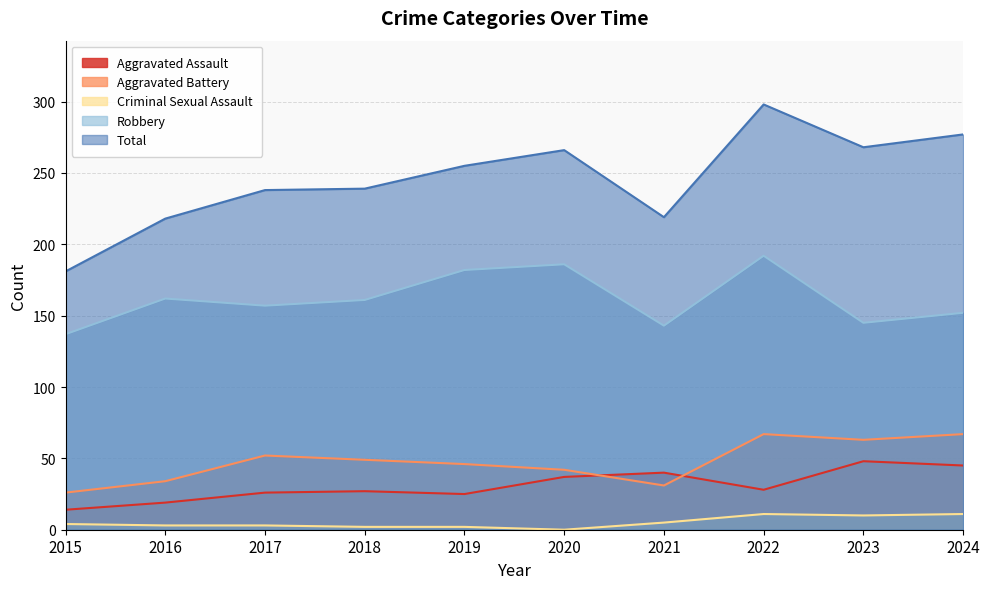

Where is Total nearest to the value 239?

2018